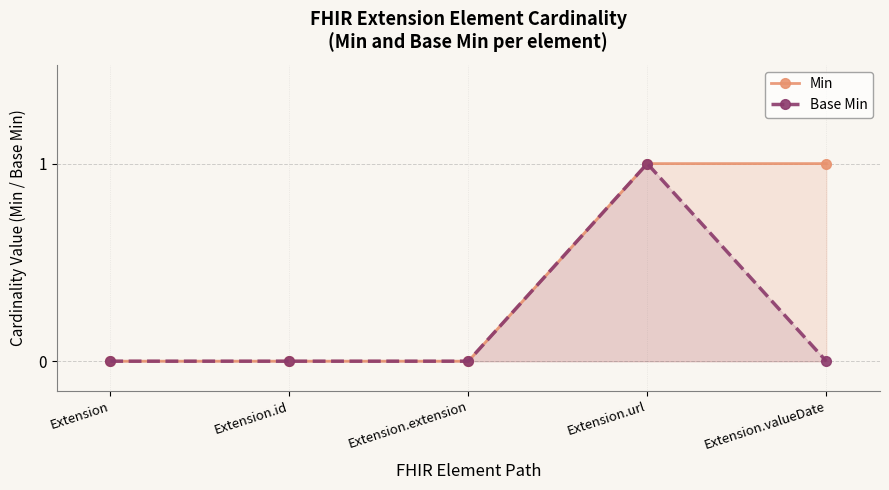

Count the Base Min values in the range 0 to 1.

5